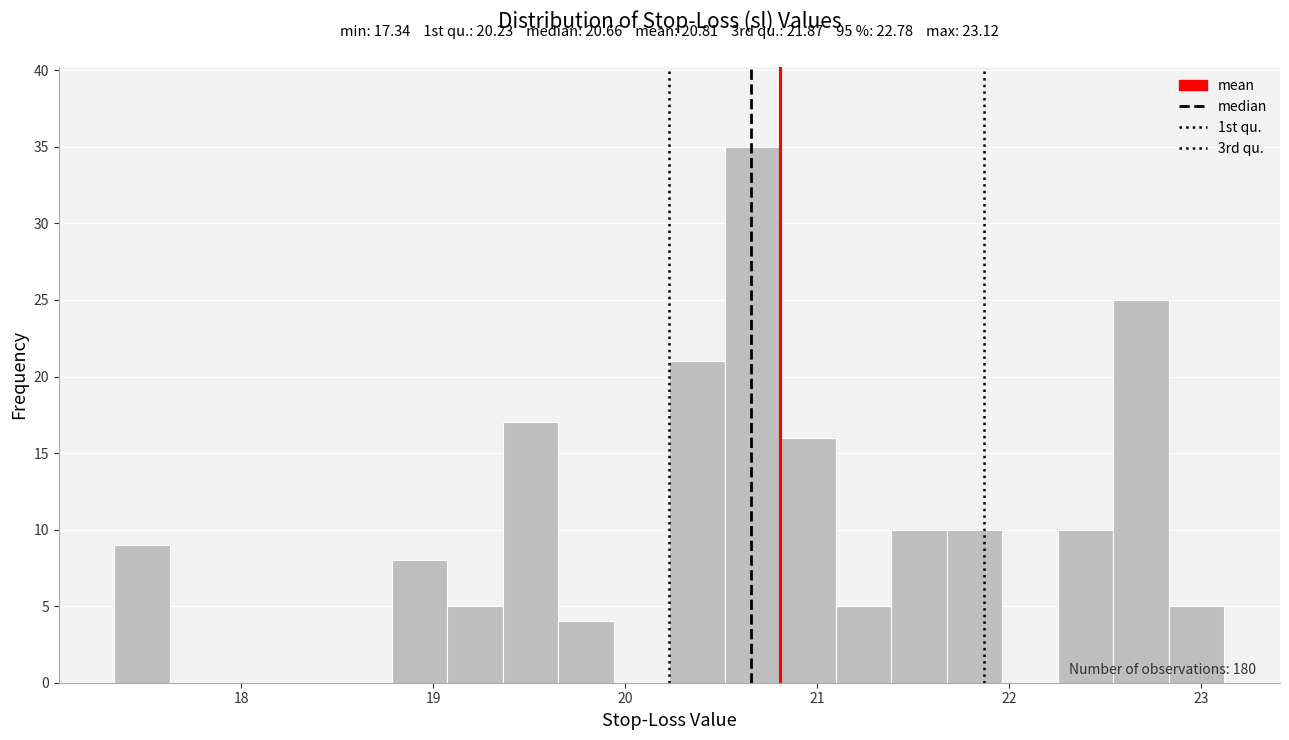

Around what value on the x-axis is the tallest bar? Give the approximate position of its centre, as read against the axis.

20.7